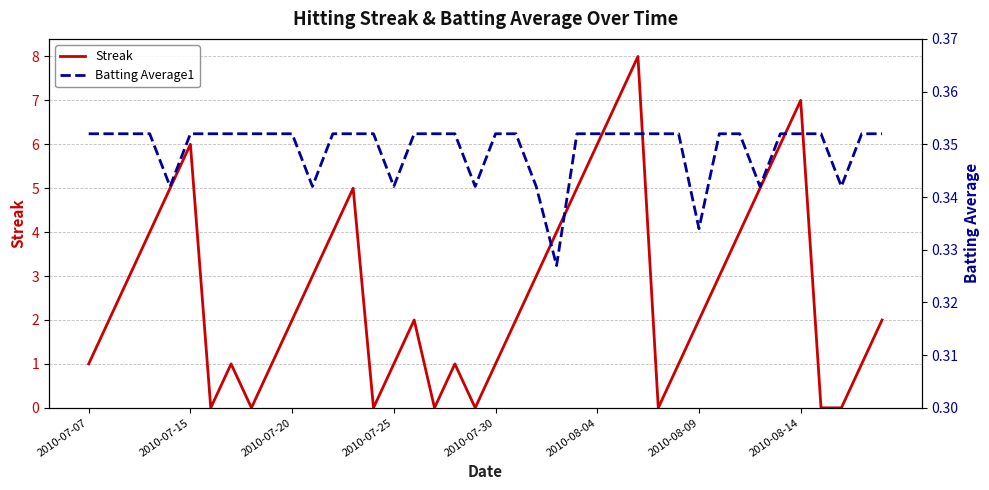

The value of Batting Average1 at 39 is 0.5. True or false?

False